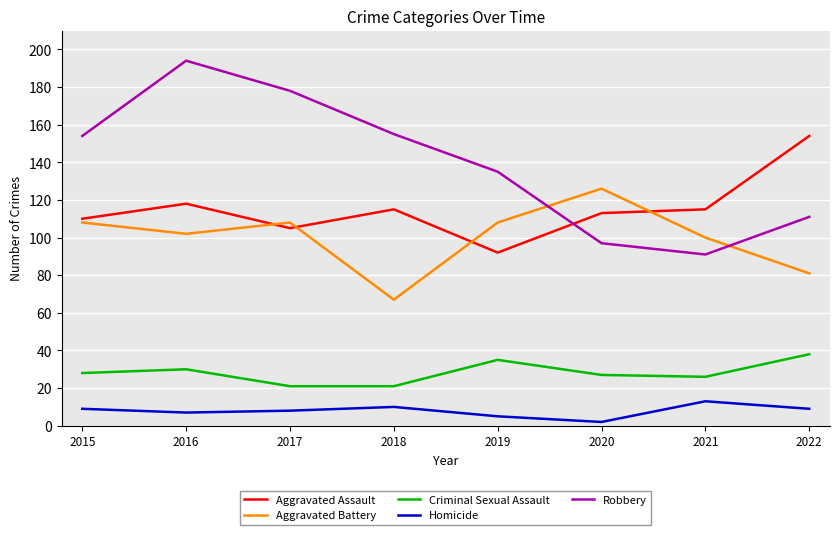

The value of Aggravated Assault at 2016 is 181. True or false?

False